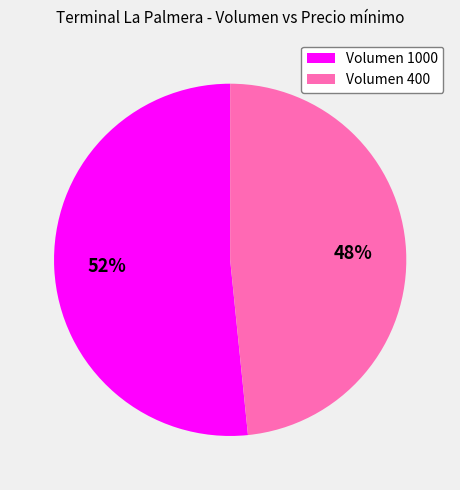

To the nearest percent, what is the average slice percentage?

50%